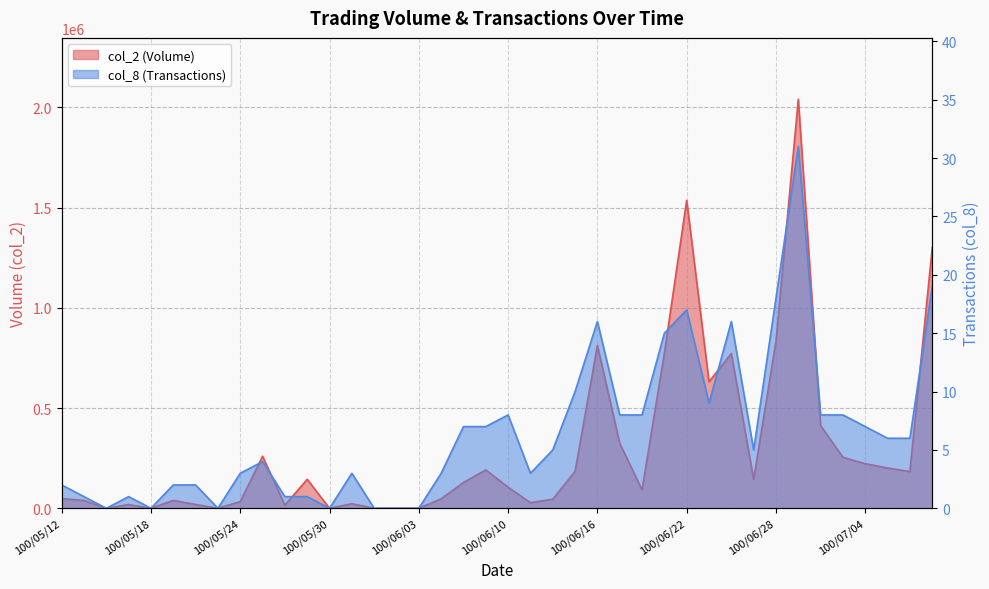

Which has a higher value, 100/06/16 or 100/06/03?

100/06/16